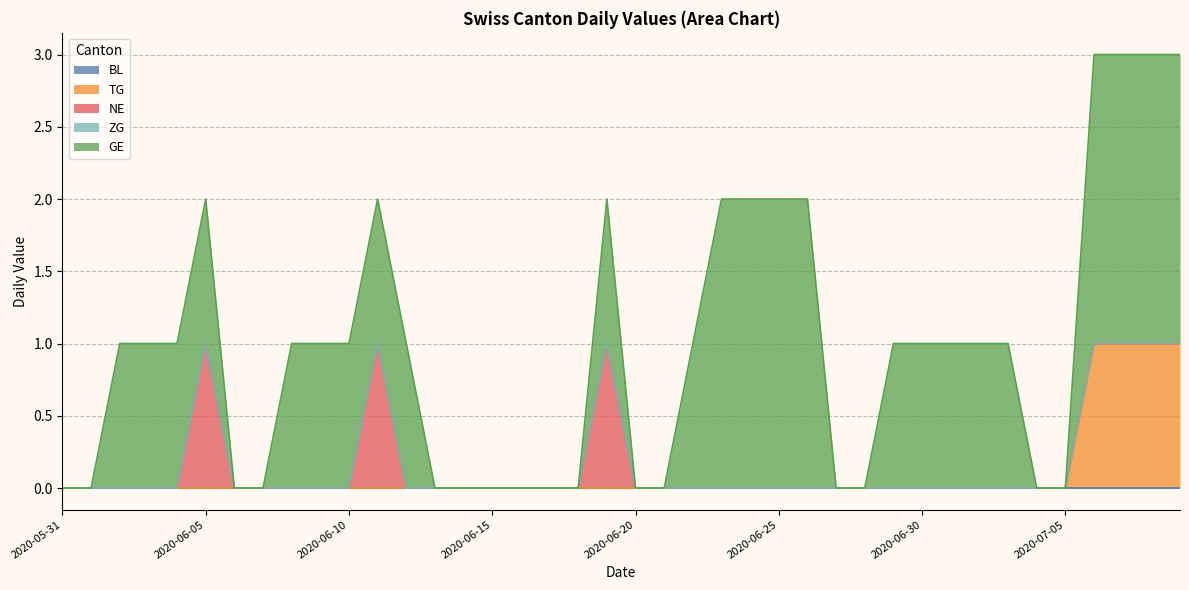

Reading right to left, transcribe all the data shown in this chart.

BL: 0	0	0	0	0	0	0	0	0	0	0	0	0	0	0	0	0	0	0	0	0	0	0	0	0	0	0	0	0	0	0	0	0	0	0	0	0	0	0	0
TG: 1	1	1	1	0	0	0	0	0	0	0	0	0	0	0	0	0	0	0	0	0	0	0	0	0	0	0	0	0	0	0	0	0	0	0	0	0	0	0	0
NE: 0	0	0	0	0	0	0	0	0	0	0	0	0	0	0	0	0	0	0	0	1	0	0	0	0	0	0	0	1	0	0	0	0	0	1	0	0	0	0	0
ZG: 0	0	0	0	0	0	0	0	0	0	0	0	0	0	0	0	0	0	0	0	0	0	0	0	0	0	0	0	0	0	0	0	0	0	0	0	0	0	0	0
GE: 2	2	2	2	0	0	1	1	1	1	1	0	0	2	2	2	2	1	0	0	1	0	0	0	0	0	0	1	1	1	1	1	0	0	1	1	1	1	0	0